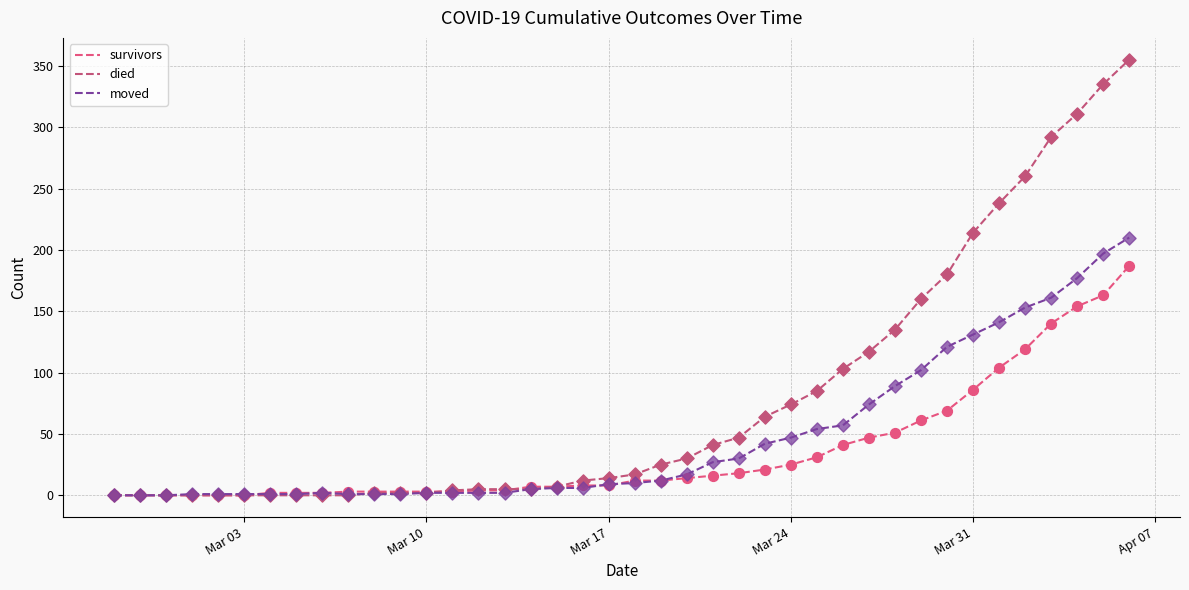

Which series has the largest total across all categories?

died